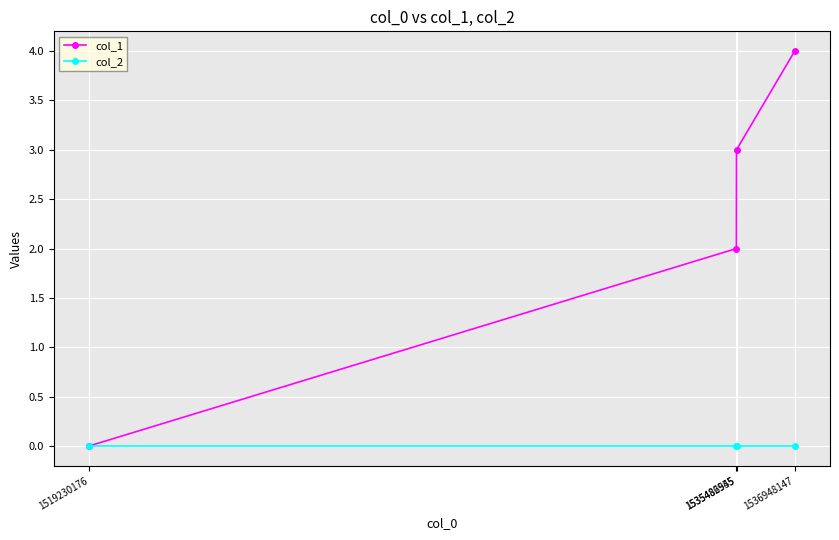

True or false: col_1 has more than 1 interior local peaks.

False